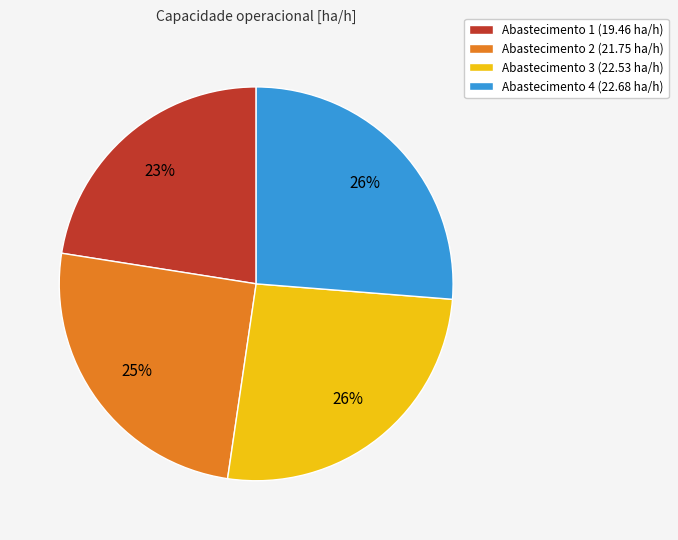

Between Abastecimento 1 (19.46 ha/h) and Abastecimento 4 (22.68 ha/h), which is larger?

Abastecimento 4 (22.68 ha/h)